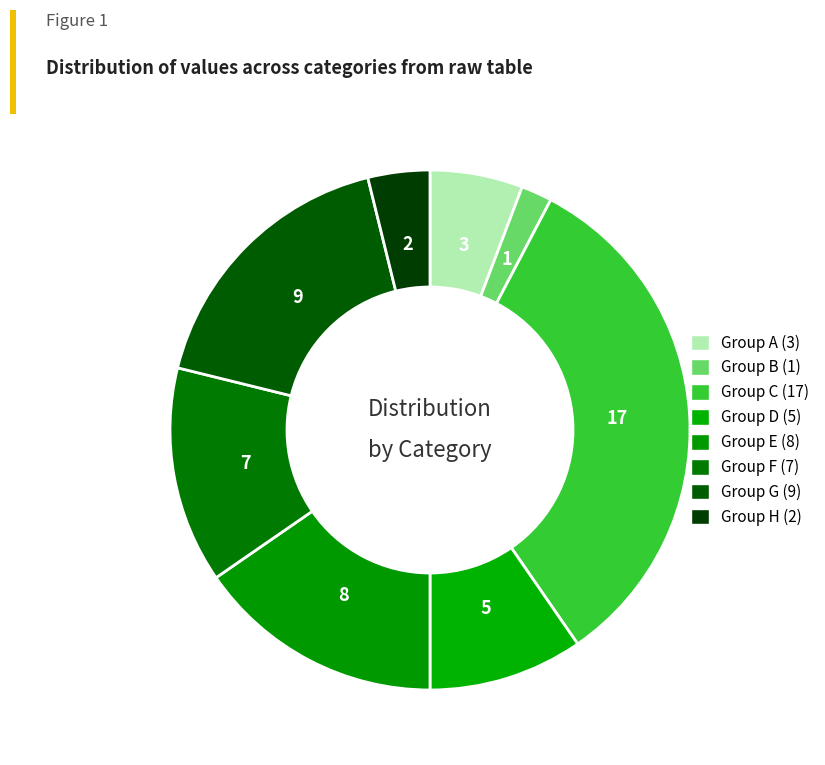

Does any single category account for the majority?

No